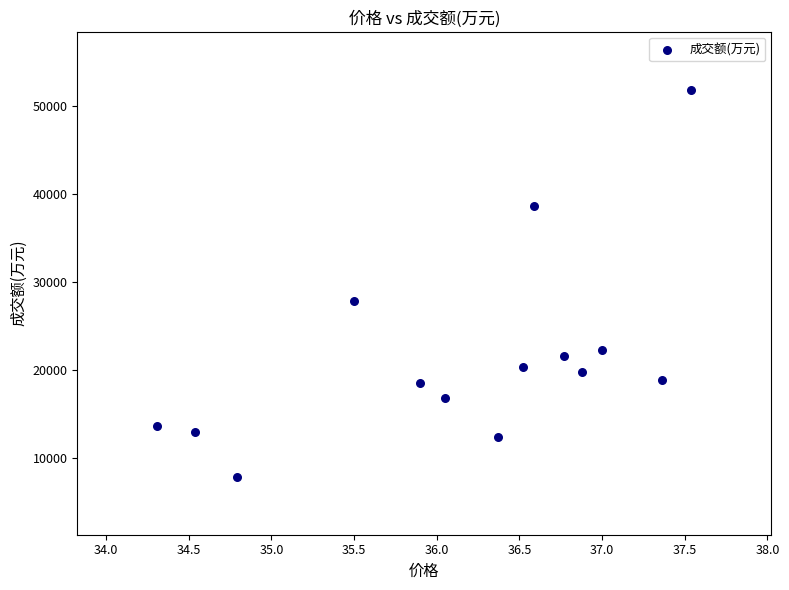

What Y value in the scatter plot is closest to 29868?

27813